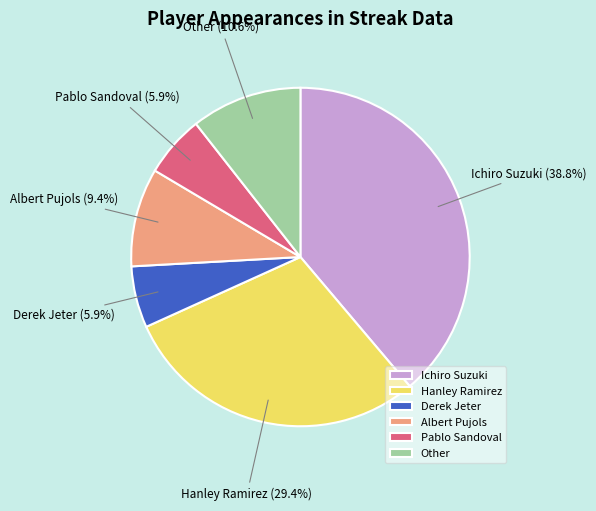

What percentage is the Ichiro Suzuki slice, to the nearest percent?

39%